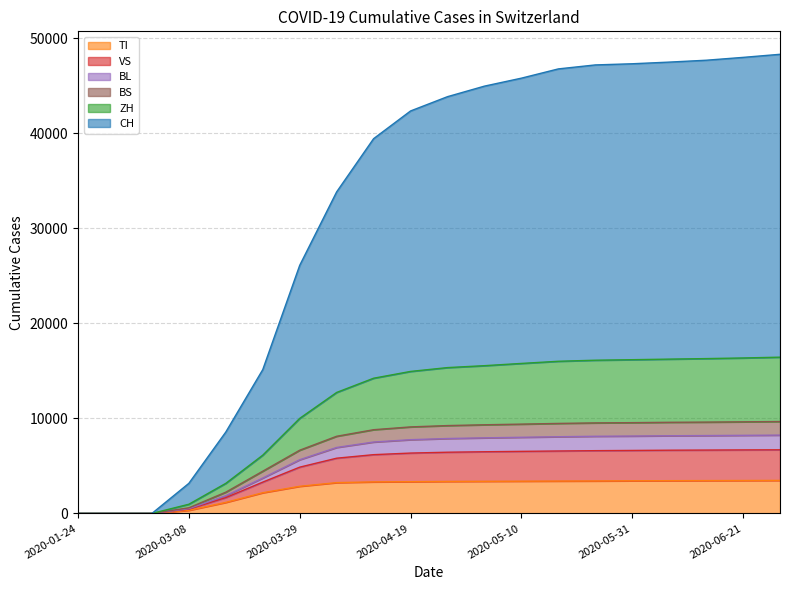

How many lines are shown in the chart?

6